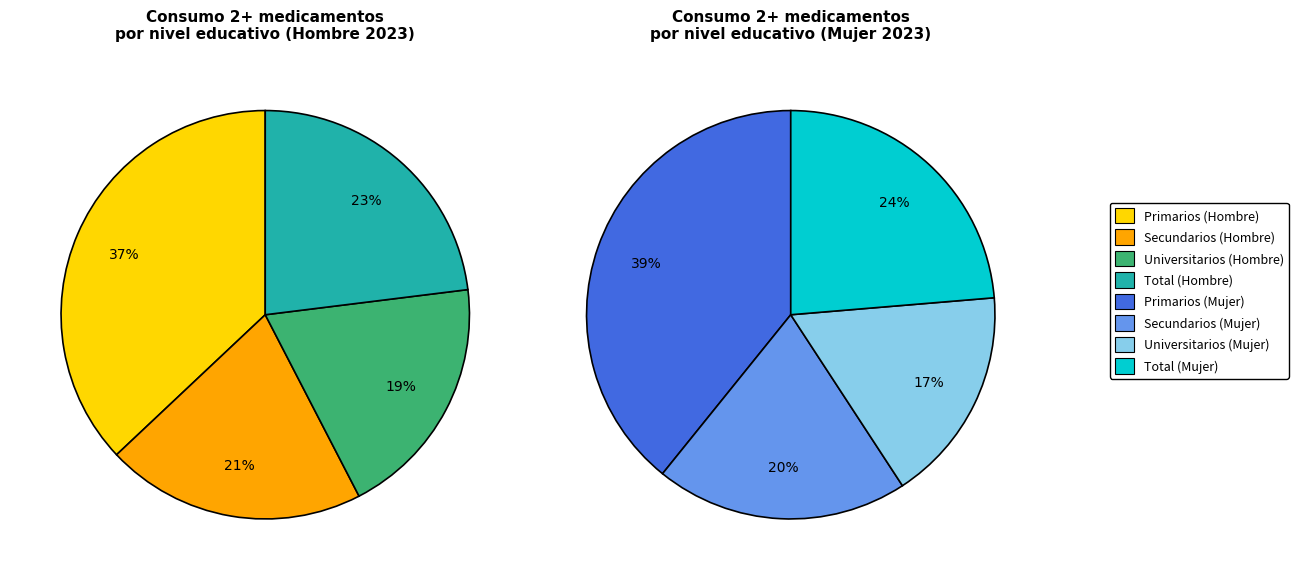

Is it true that Secundarios is 3% of the pie?

False